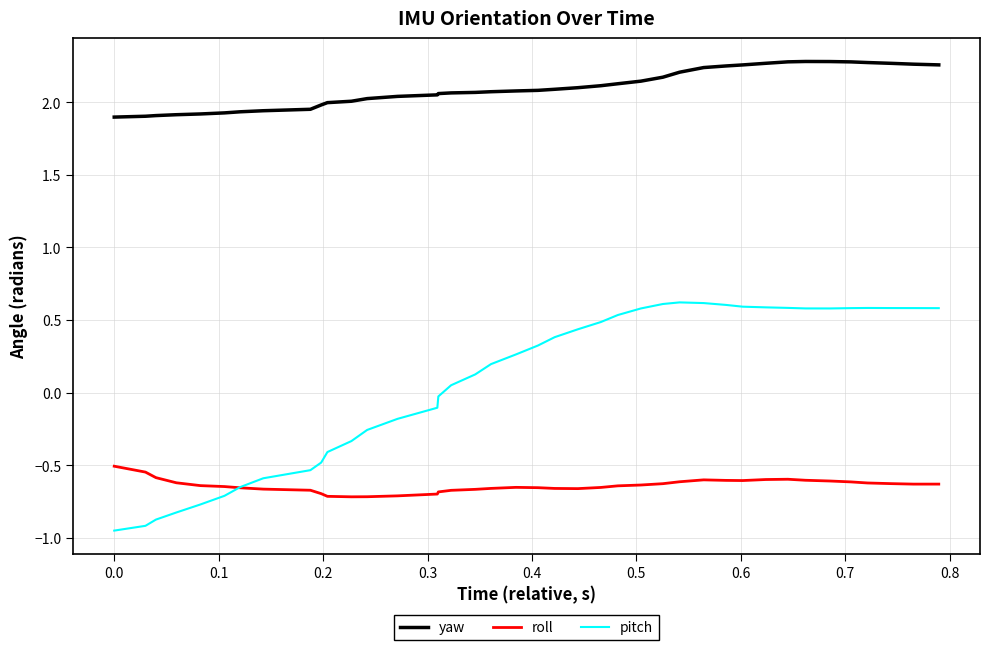

True or false: yaw and roll intersect in this chart.

False